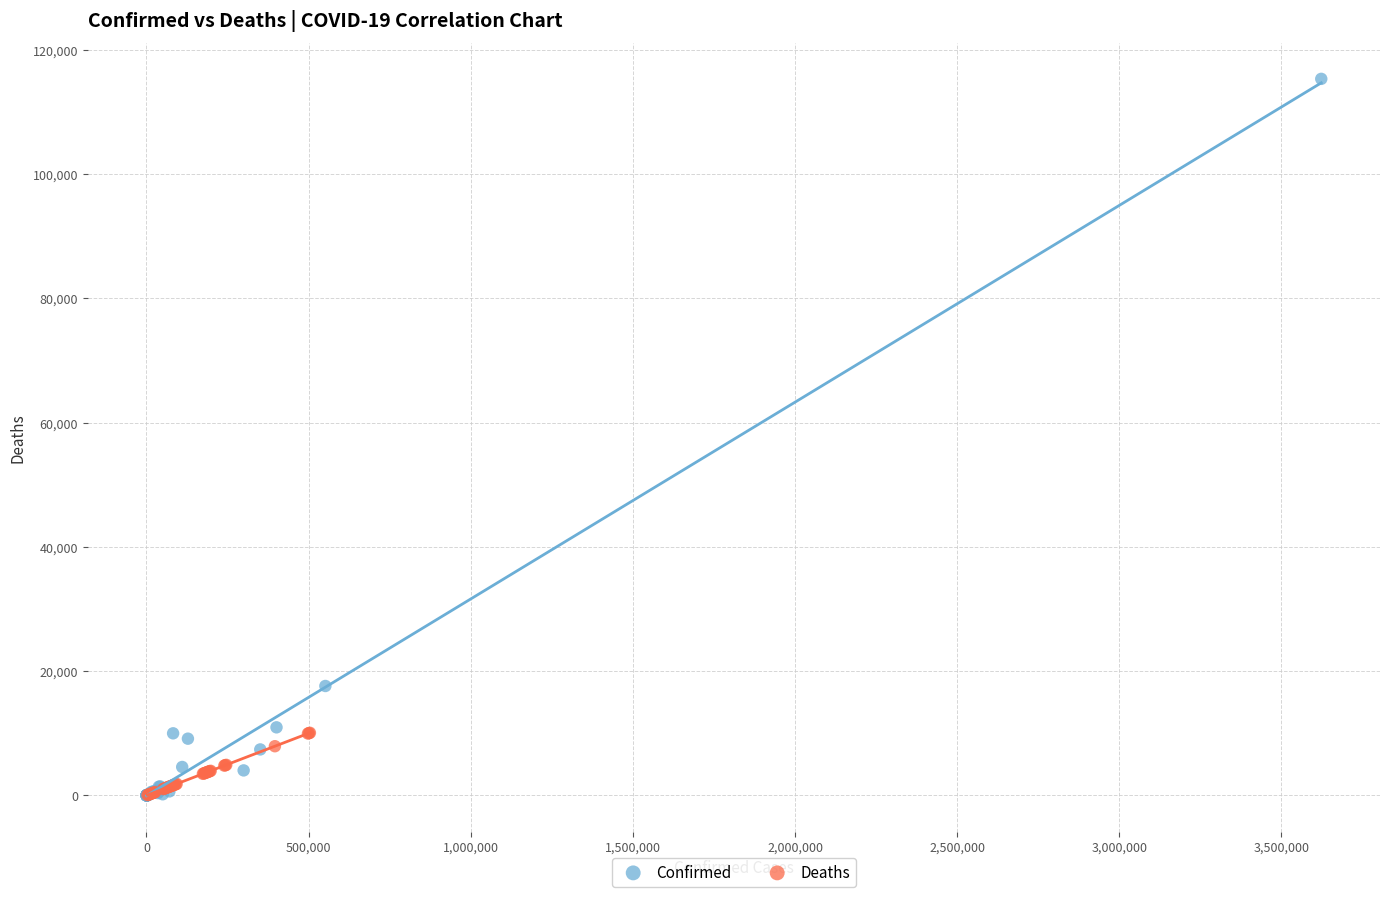

What are all the series names shown in the legend?

Confirmed, Deaths